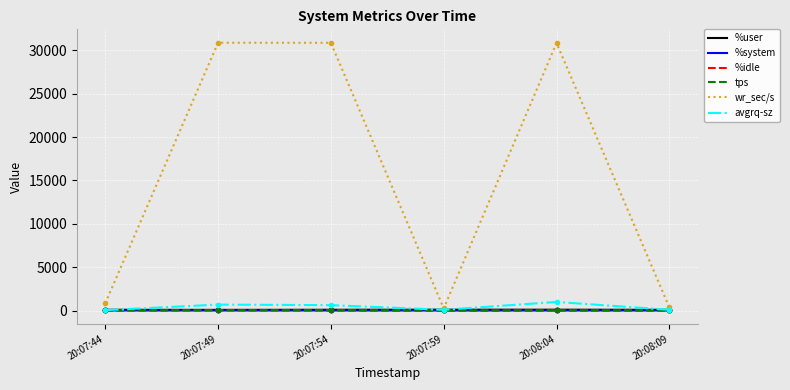

Does the chart display data point markers on the line(s)?

Yes